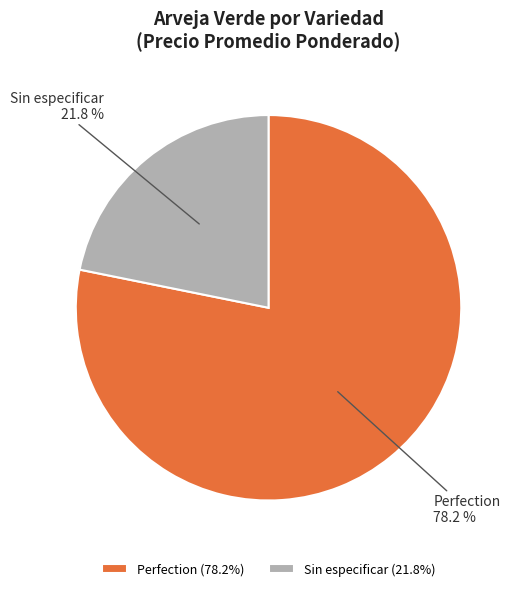

Does any single category account for the majority?

Yes